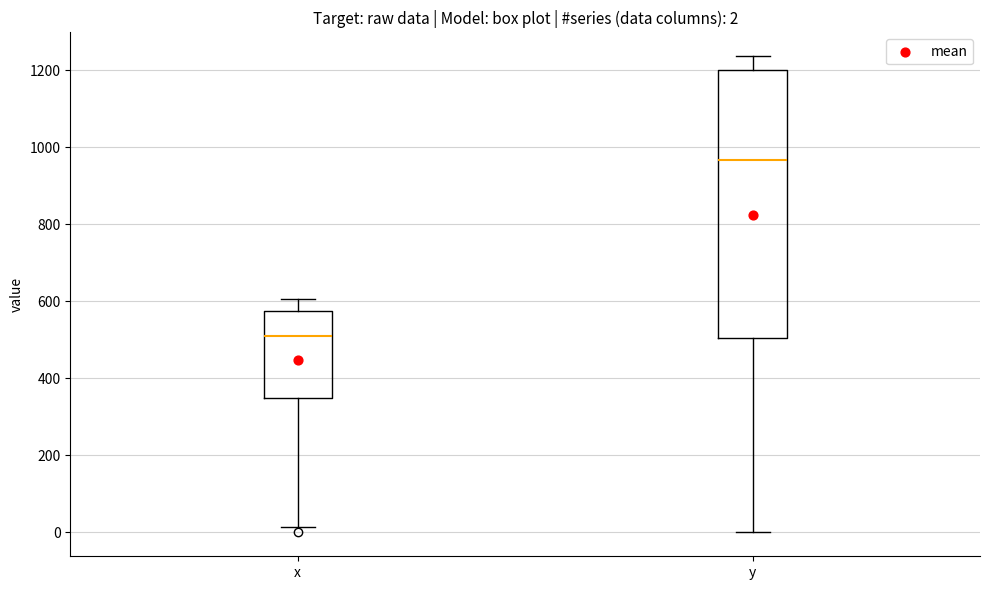

Which box's median line is the highest?

y